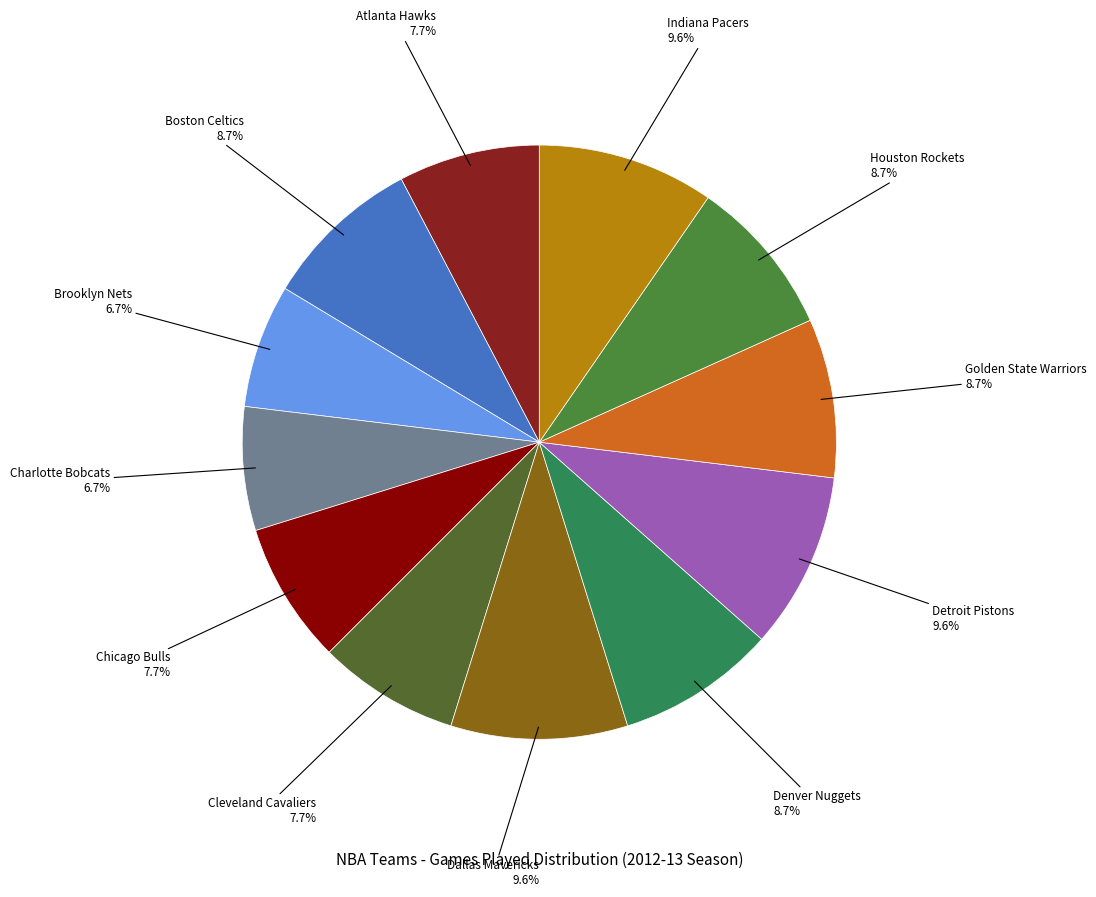

To the nearest percent, what percentage of the pie is Cleveland Cavaliers?

8%